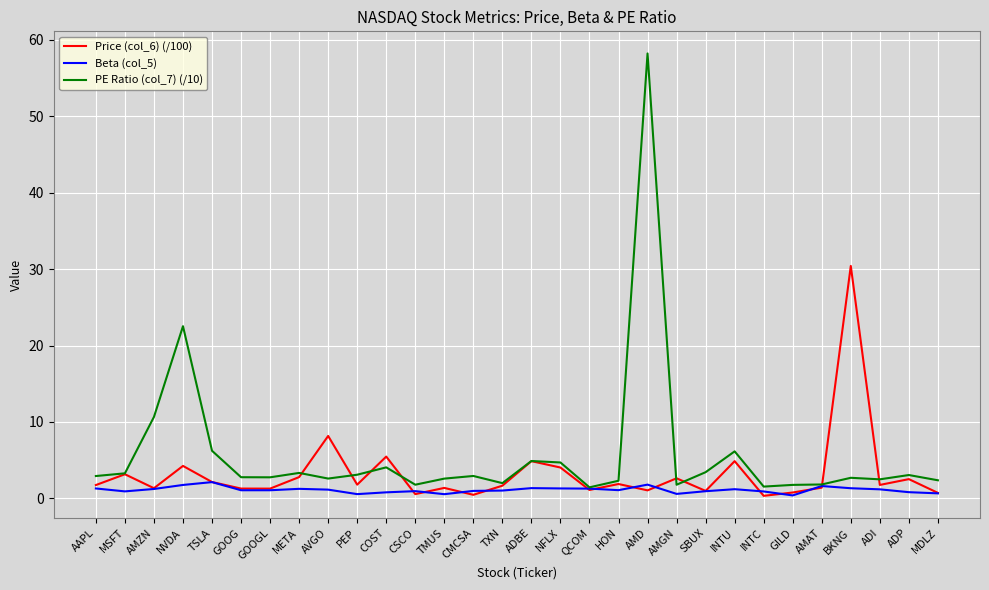

List the series in order of their peak value, lowest first.

Beta (col_5), Price (col_6) (/100), PE Ratio (col_7) (/10)